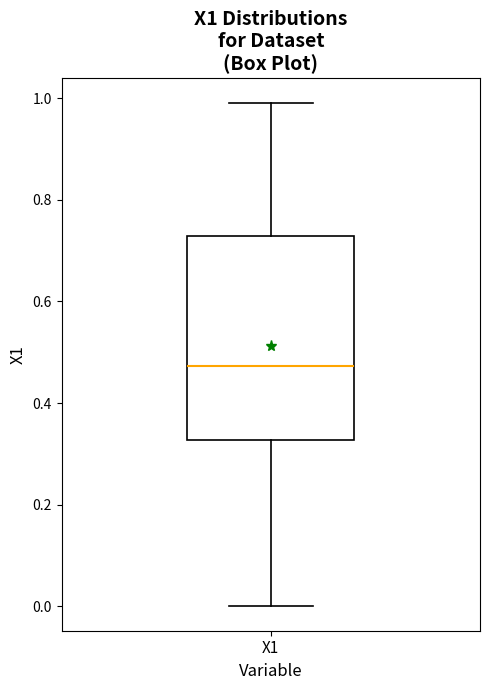

Transcribe this box plot: give where the median line is, the range the box spans, and where the two whiskers end, as read against the y-axis. The values are not printed on the chart, so give them approximately, as read against the axis.

median 0.48, box 0.32 to 0.72, whiskers 0.00 to 0.98